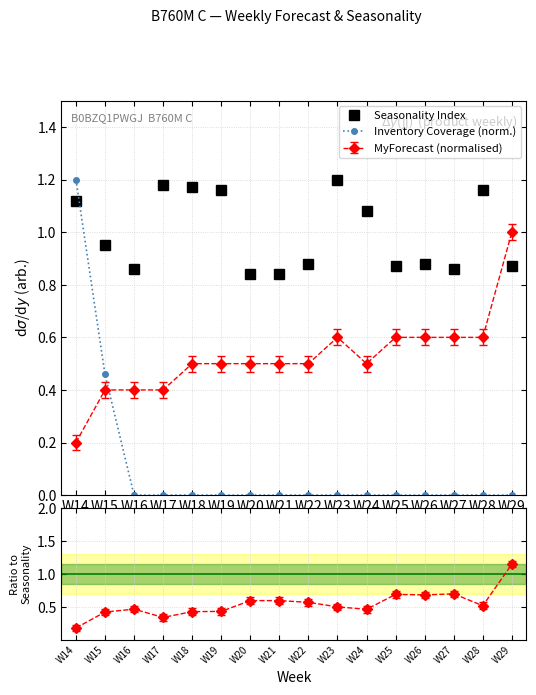

Between which two adjacent categories do Seasonality Index and Inventory Coverage (norm.) first intersect?

W14 and W15